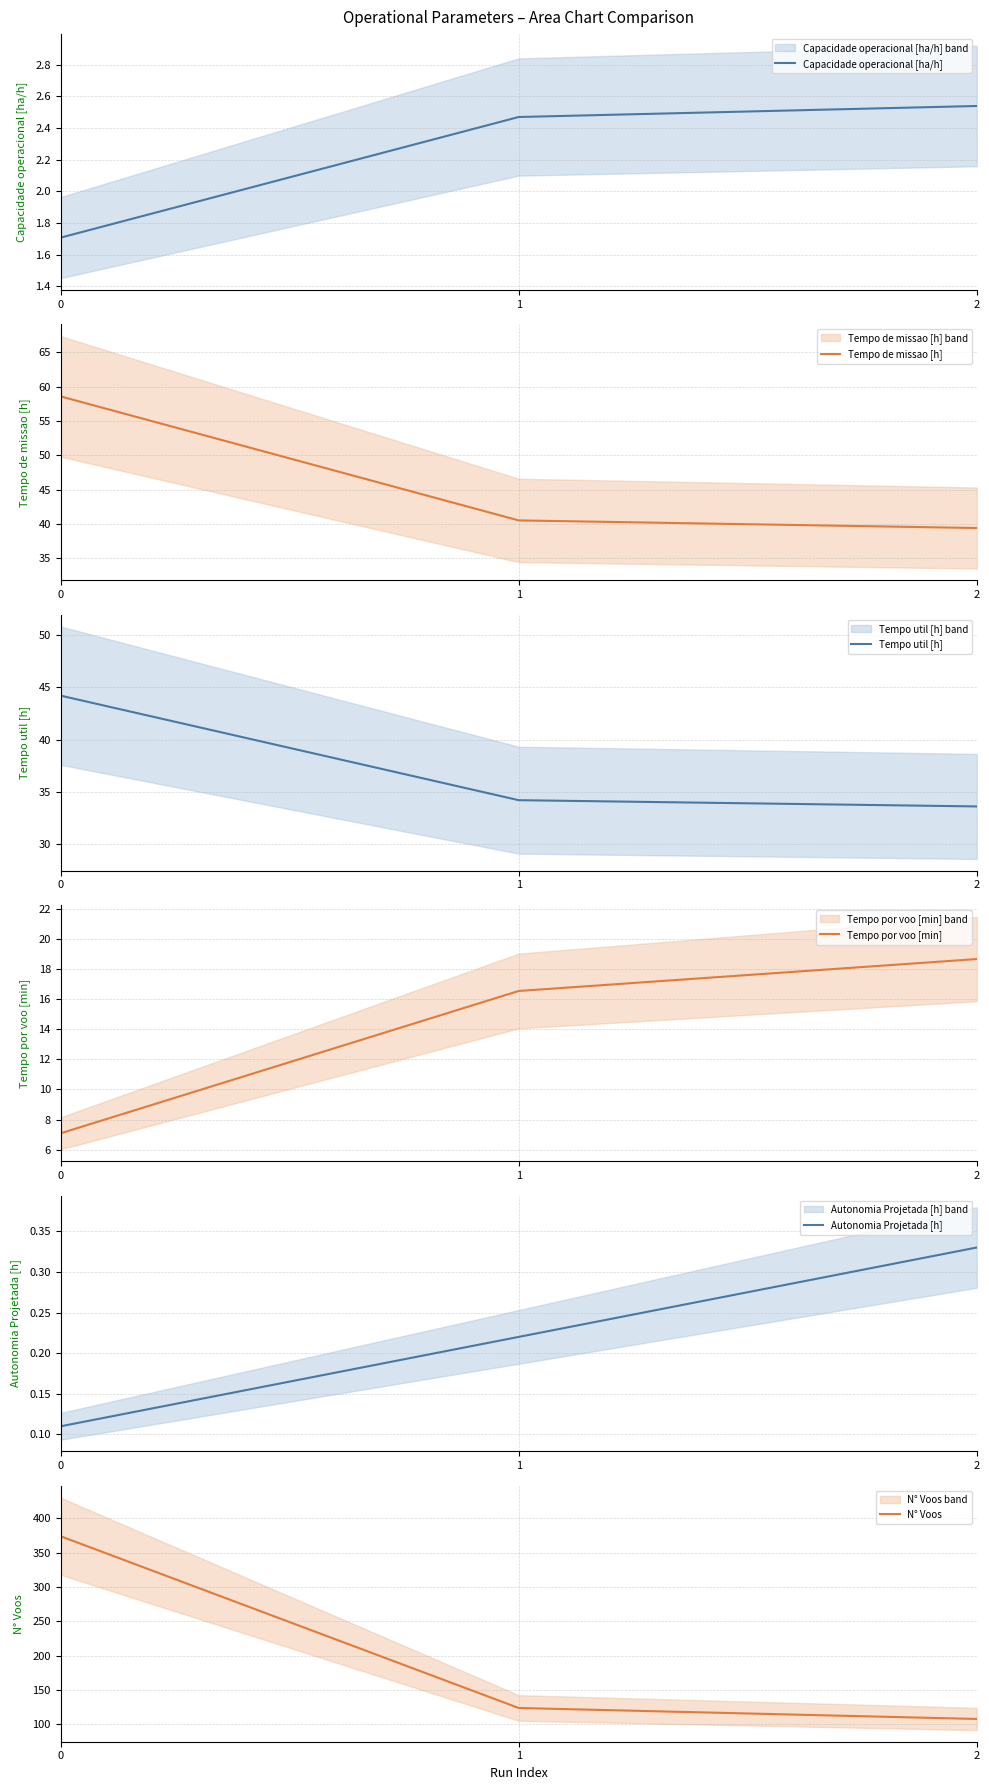

Which series has the widest spread of values?

N° Voos